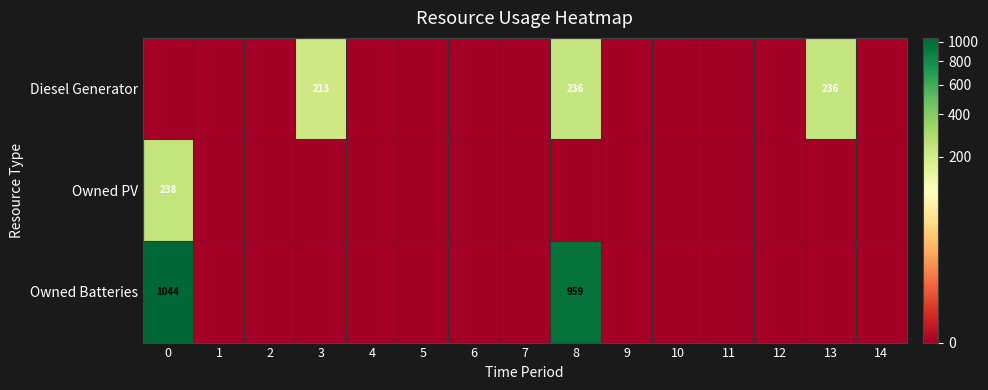

At how many categories does at least one series exceed 243?

2